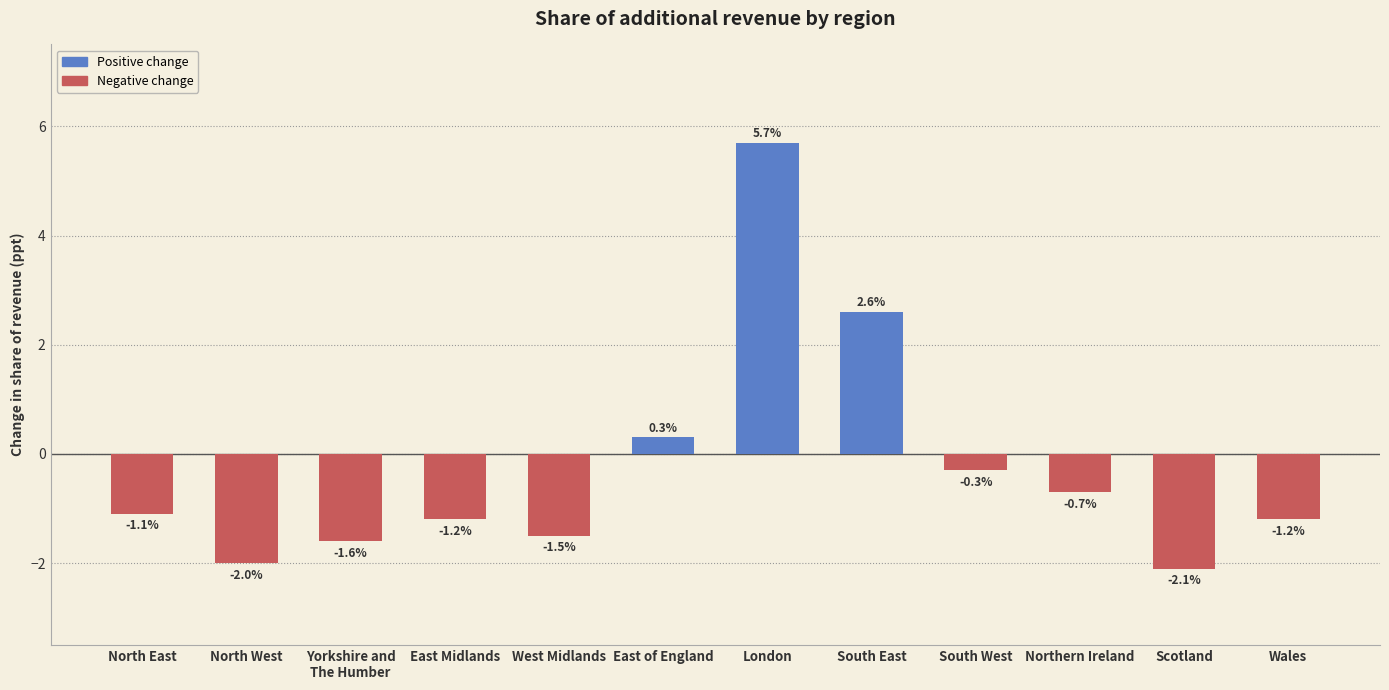

What is the sum of the values at South East and Yorkshire and
The Humber?

1.0